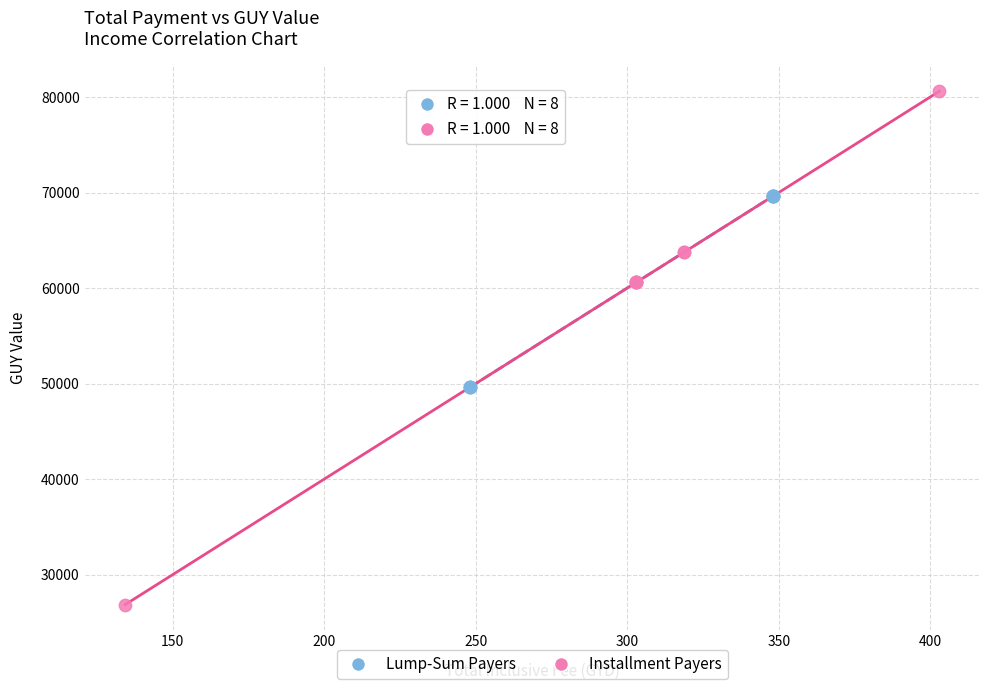

Which series contains the highest Y value?

Installment Payers